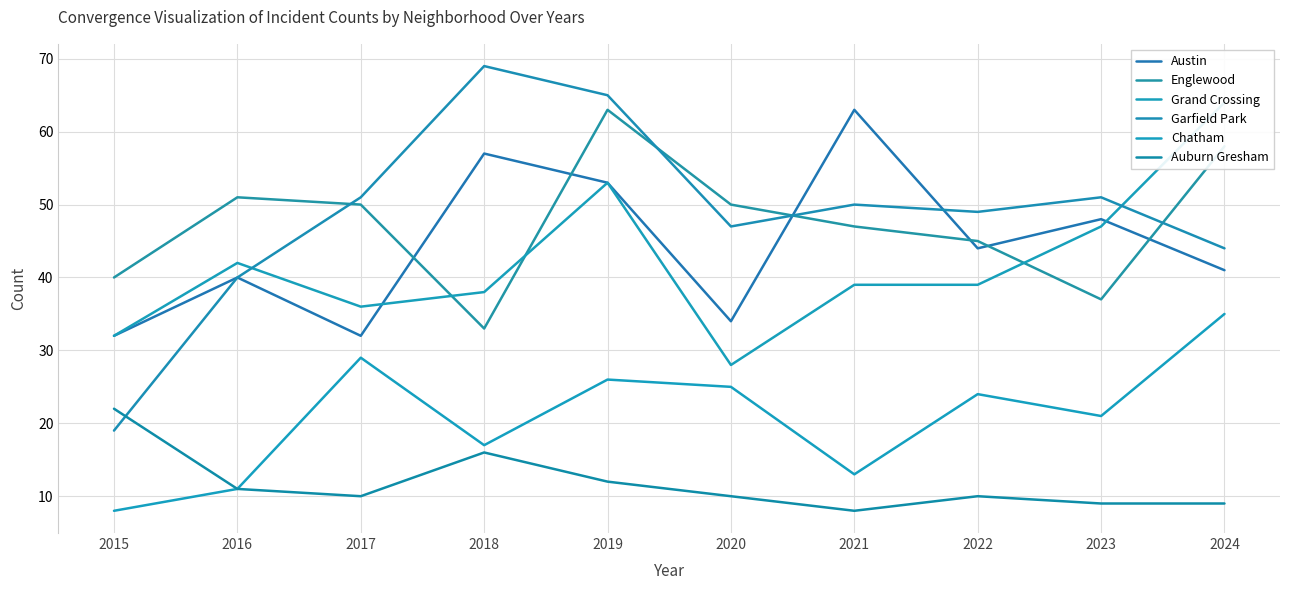

What is the spread (max minus min) of values at 2024?

55